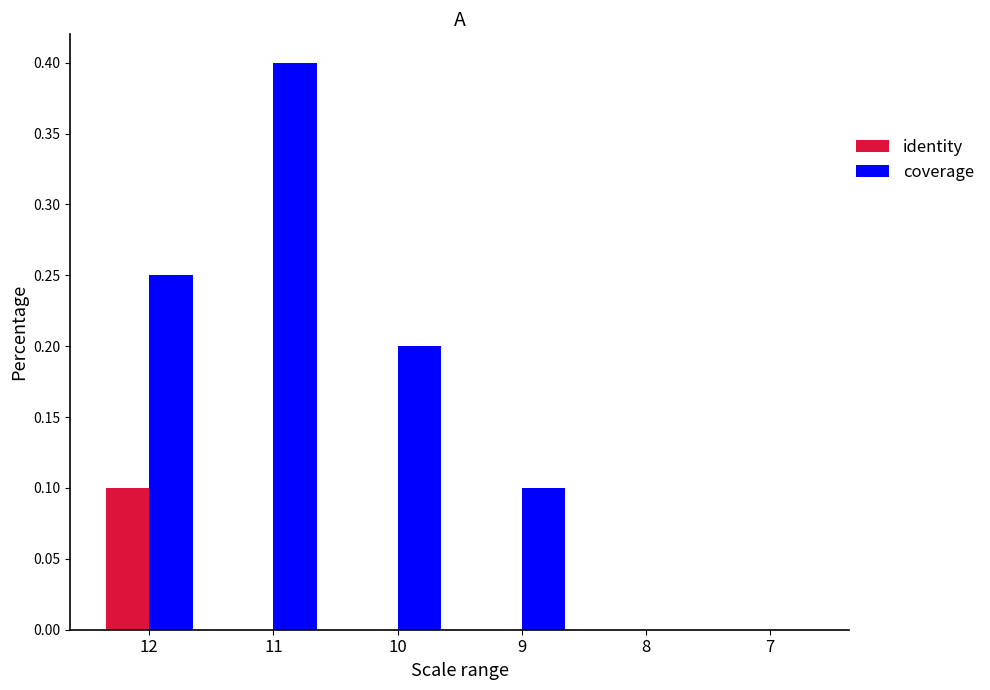

Which series has the largest total across all categories?

coverage